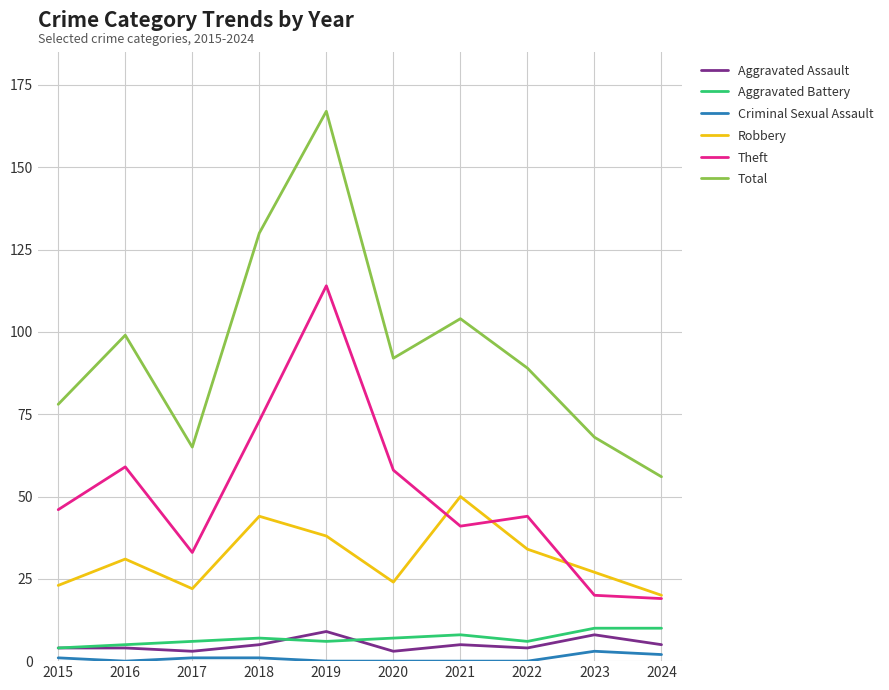

True or false: Robbery has a value of 23 at 2015.

True